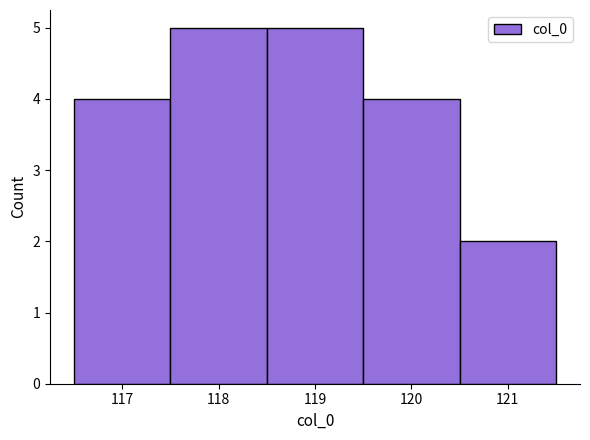

Reading left to right, transcribe this chart: for each bar, give the range it covers on the x-axis and its height. The values are not printed on the chart, so give them approximately, as read against the axis.

116.5 to 117.5: 4
117.5 to 118.5: 5
118.5 to 119.5: 5
119.5 to 120.5: 4
120.5 to 121.5: 2